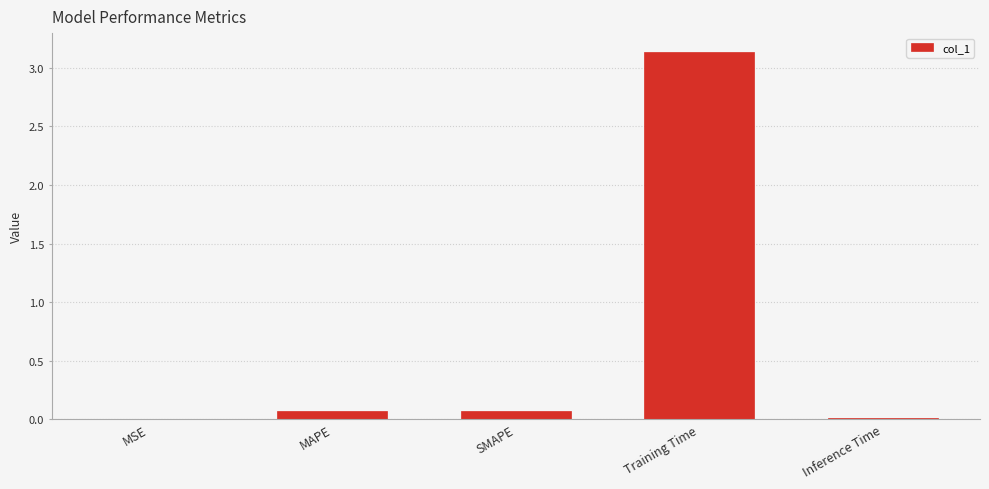

What is the sum of all values?

3.3